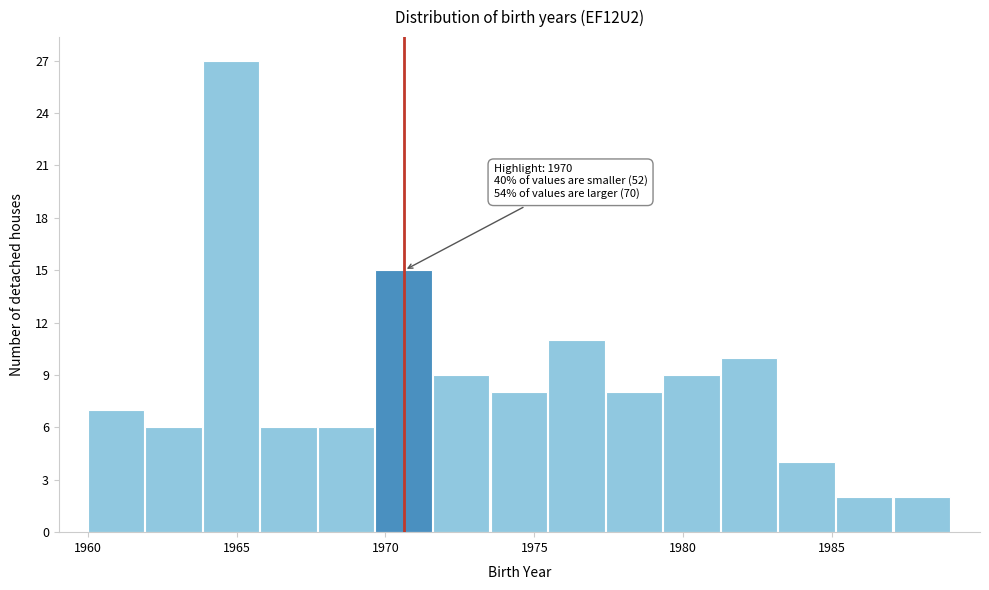

Around what value on the x-axis is the tallest bar? Give the approximate position of its centre, as read against the axis.

1965.0